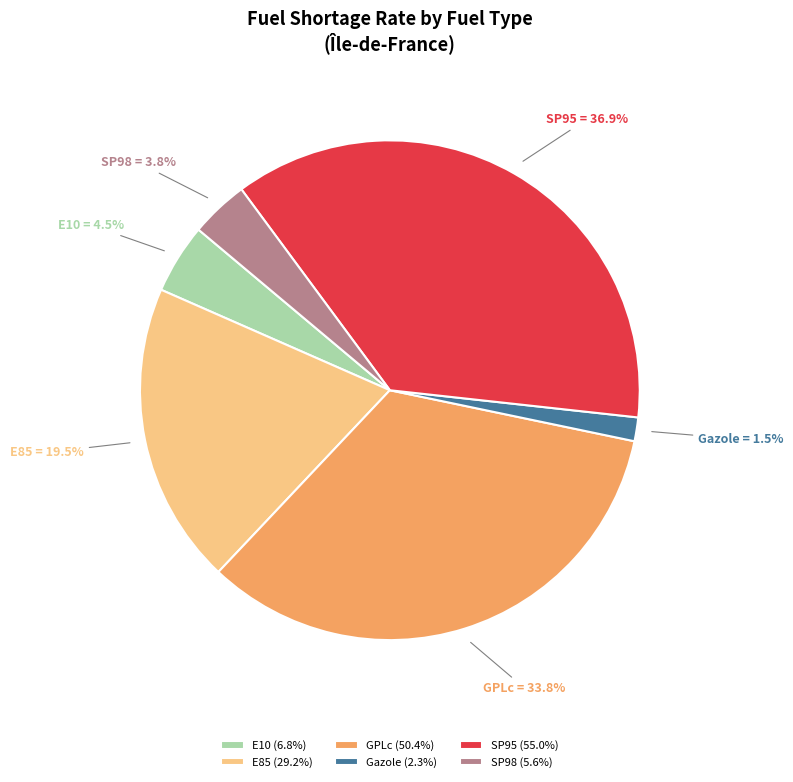

To the nearest percent, what is the average slice percentage?

17%